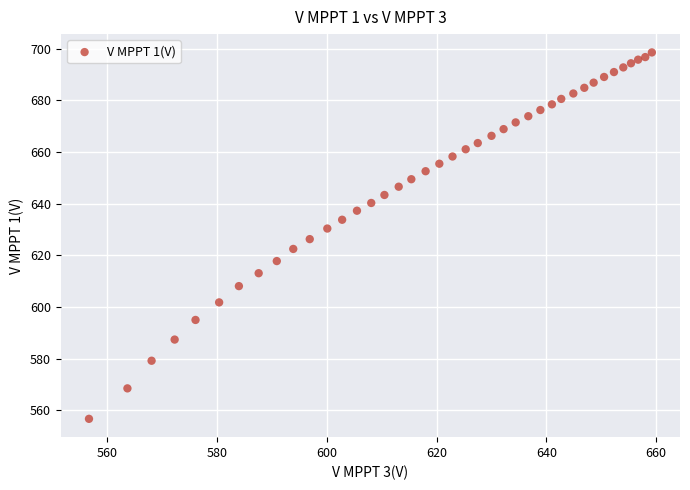

What is the range of X values (max minus min)?

102.5